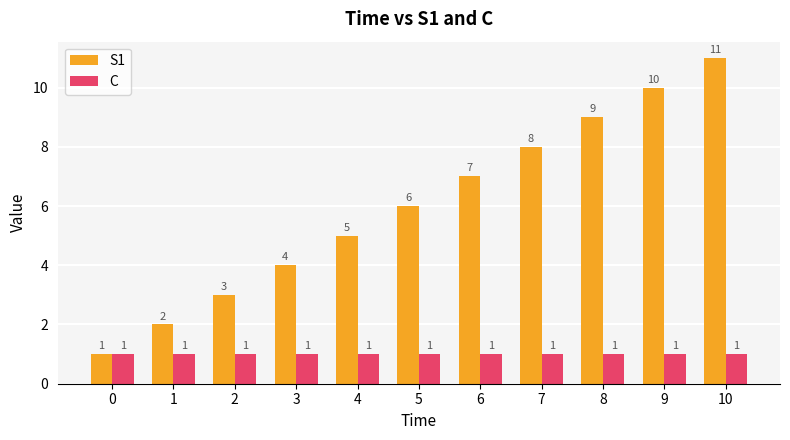

Which series has the largest range (max minus min)?

S1